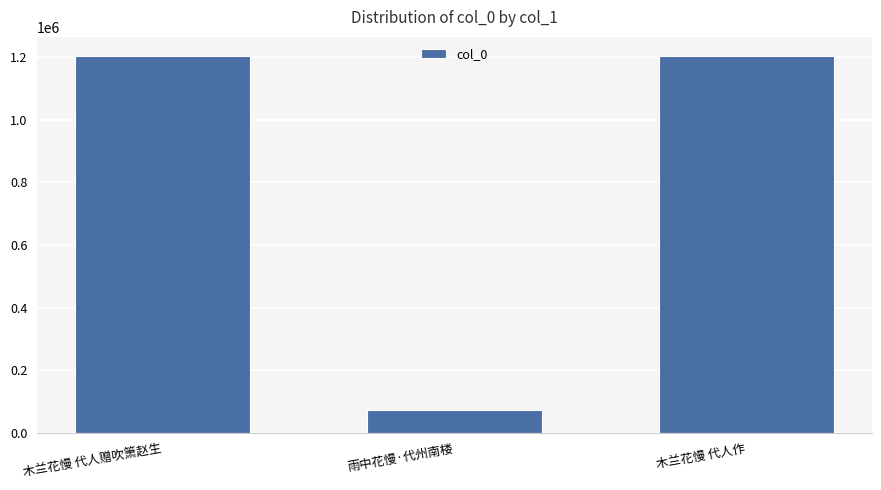

What is the value of the 2nd bar from the left?

75023